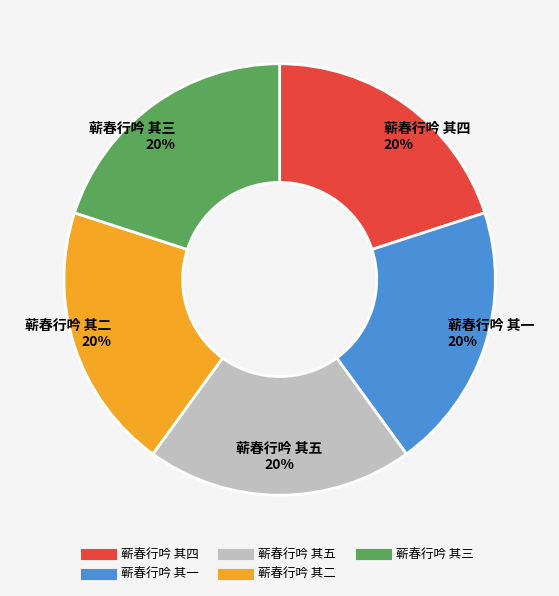

Combined, do 蕲春行吟 其四 and 蕲春行吟 其五 account for over 50%?

No